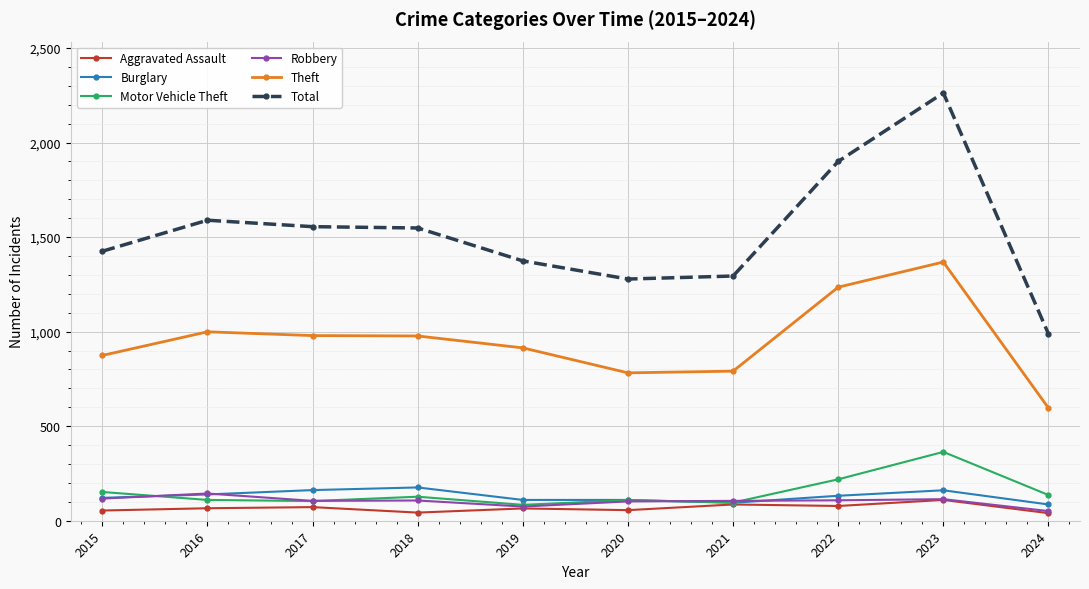

Is the value of Total at 2021 greater than the value of Robbery at 2016?

Yes